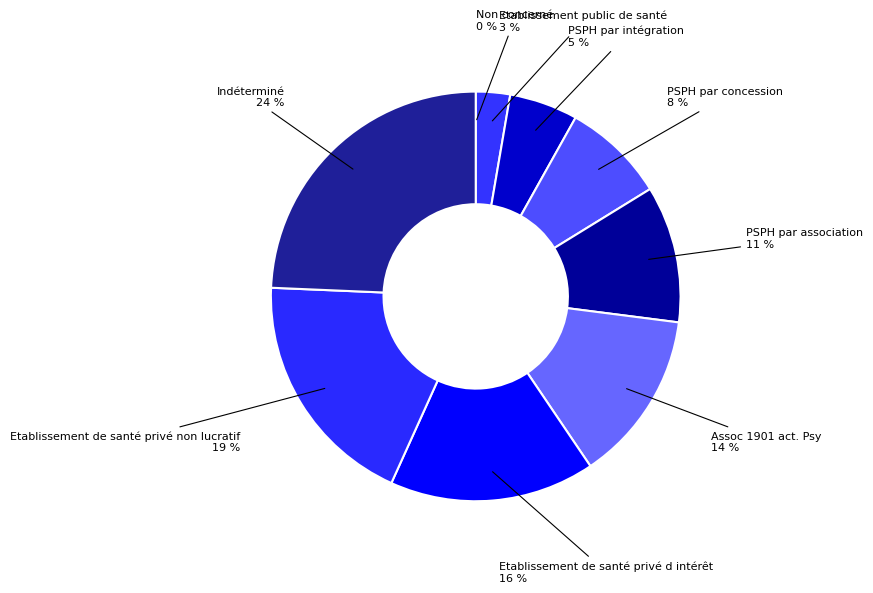

To the nearest percent, what is the average slice percentage?

11%